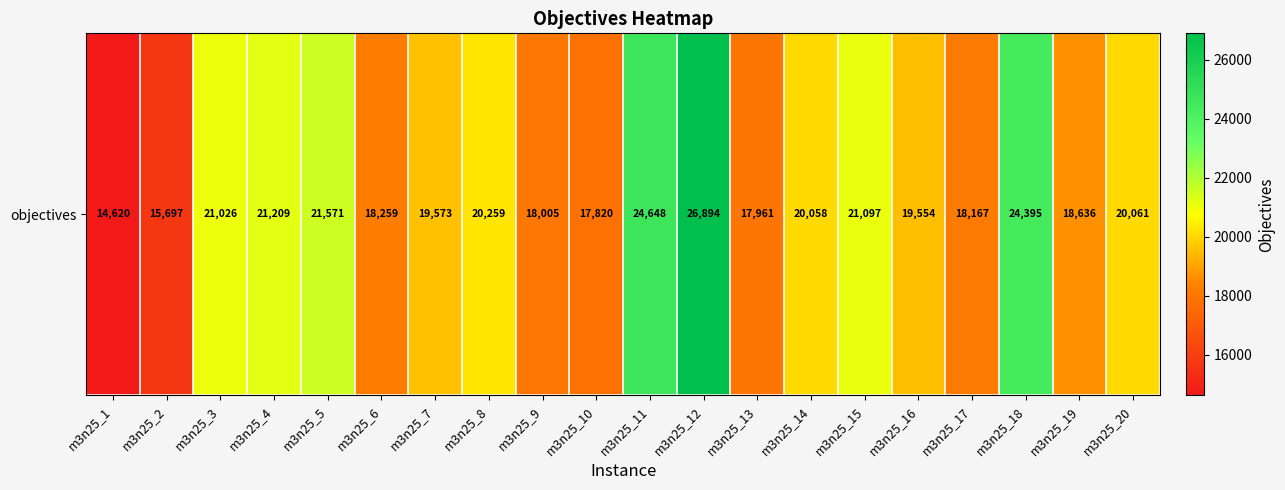

The value at m3n25_15 is 36136. True or false?

False